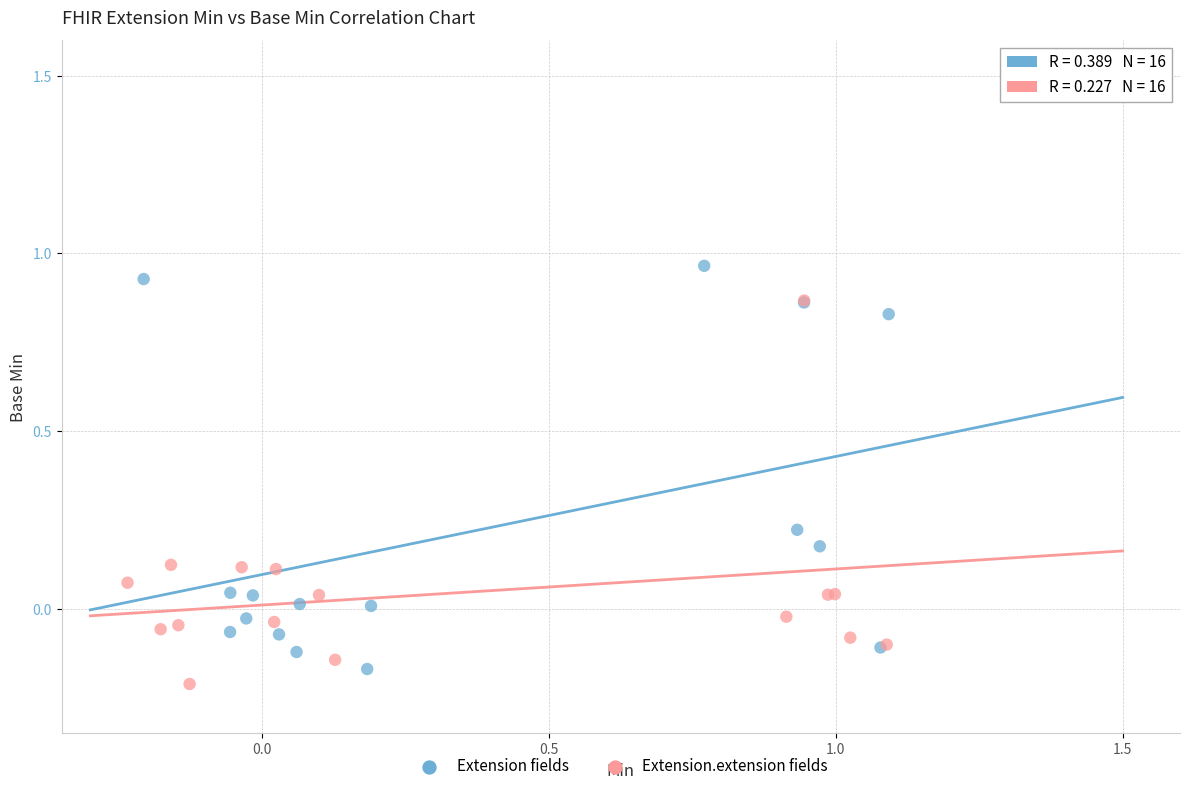

Which series contains the lowest Y value?

Extension.extension fields